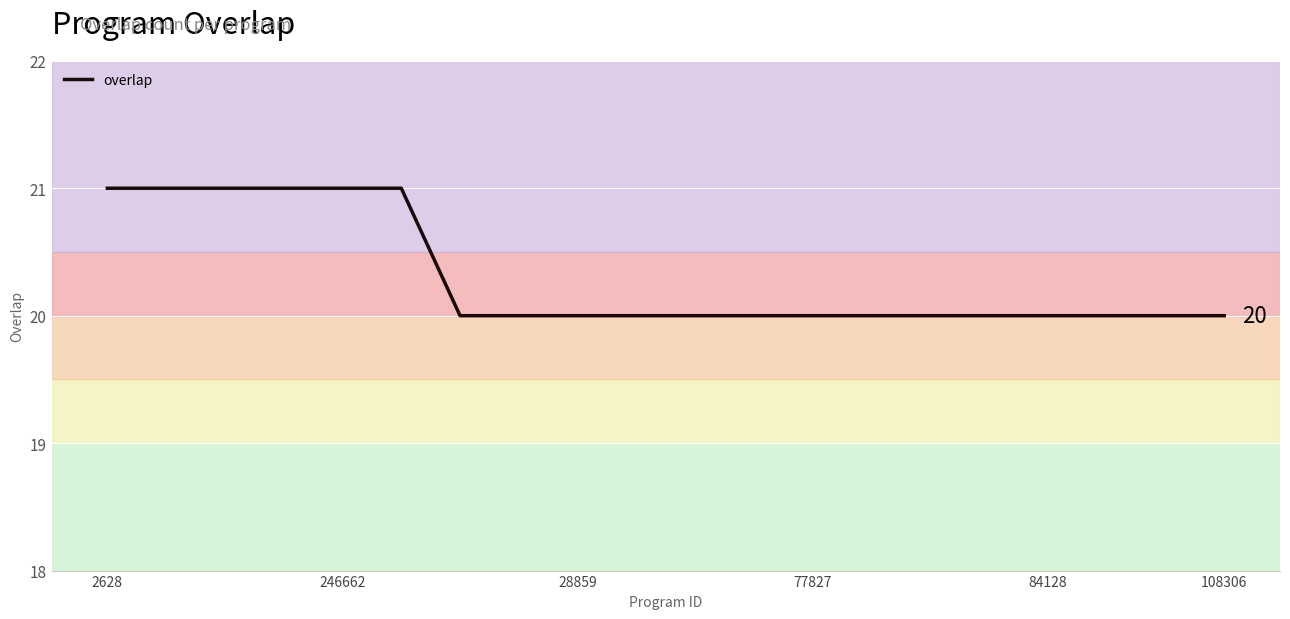

How many values are between 20 and 21?

20